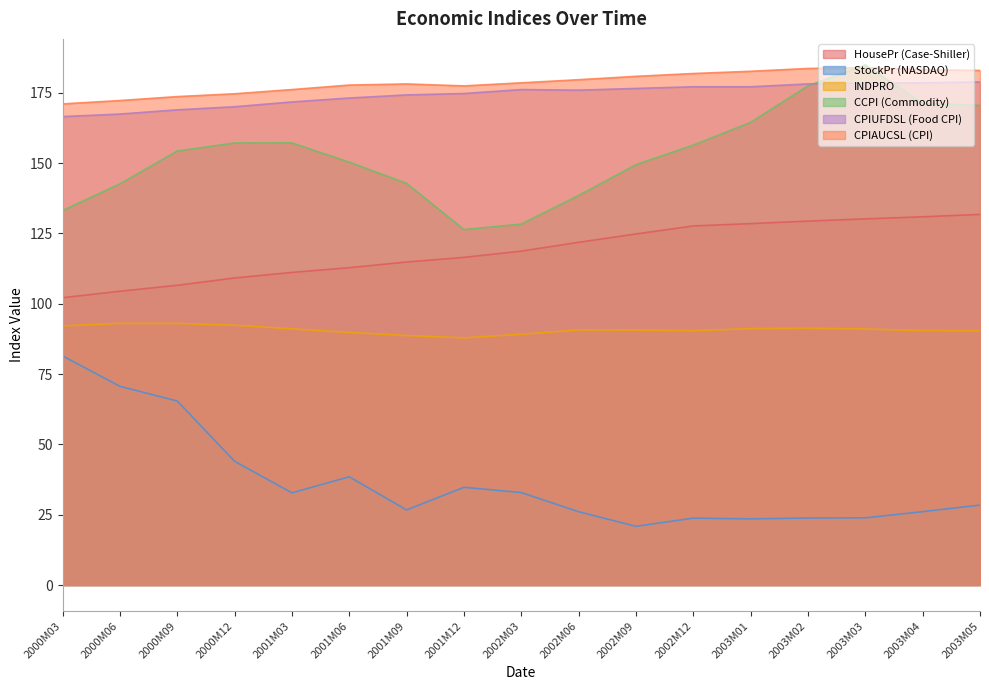

Reading left to right, what are all the values shown in this chart?

HousePr: 102.1	104.4	106.5	109.1	111.1	112.8	114.8	116.5	118.7	121.8	124.8	127.6	128.5	129.4	130.1	130.9	131.7
StockPr: 81.4	70.6	65.4	44.0	32.8	38.5	26.7	34.7	32.9	26.1	20.9	23.8	23.5	23.8	23.9	26.1	28.4
INDPRO: 92.1	93.0	93.0	92.3	91.1	89.8	88.7	87.9	89.1	90.7	90.6	90.4	91.1	91.3	91.0	90.4	90.4
CCPI: 133.1	142.6	154.3	157.1	157.1	150.3	142.8	126.4	128.3	138.5	149.4	156.4	164.4	177.4	184.9	171.2	170.5
CPIUFDSL: 166.5	167.4	168.9	170.0	171.7	173.1	174.2	174.7	176.1	175.9	176.5	177.1	177.1	178.1	178.4	178.5	178.8
CPIAUCSL: 171.0	172.2	173.6	174.6	176.1	177.7	178.1	177.4	178.5	179.6	180.8	181.8	182.6	183.6	183.9	183.2	182.9